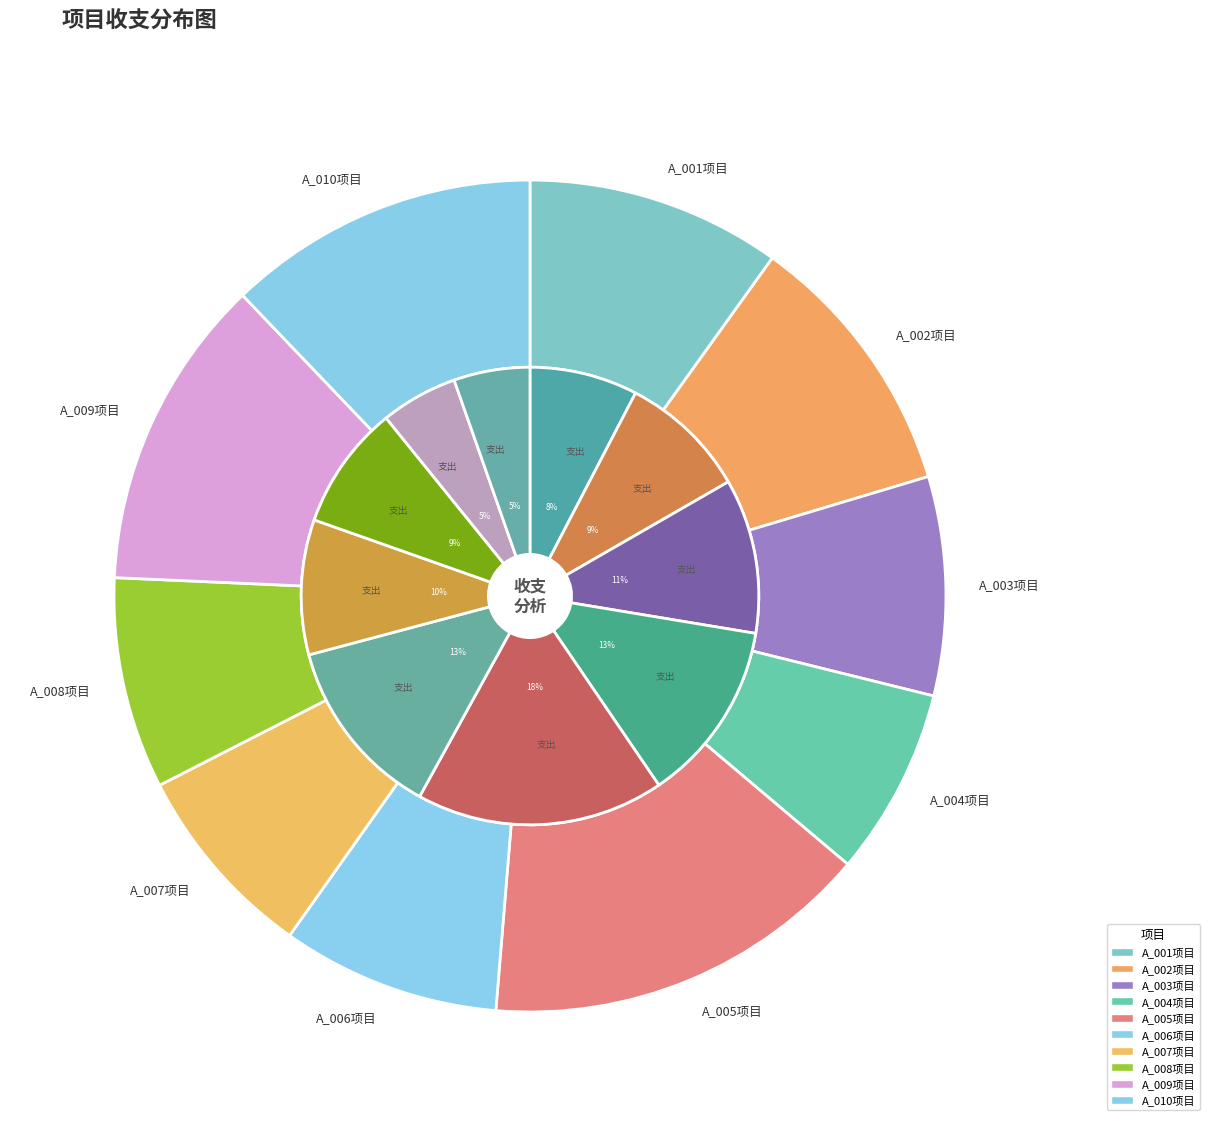

To the nearest percent, what percentage of the pie is A_009项目?

12%